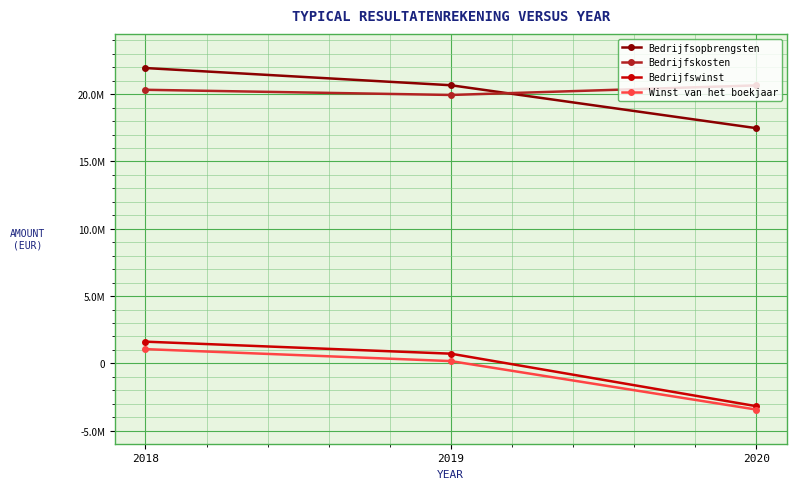

Reading right to left, extract all data points from this chart.

Bedrijfsopbrengsten: 2020=17474499	2019=20661416	2018=21938745
Bedrijfskosten: 2020=20651203	2019=19938979	2018=20323828
Bedrijfswinst: 2020=-3176704	2019=722437	2018=1614917
Winst van het boekjaar: 2020=-3429245	2019=171774	2018=1060415